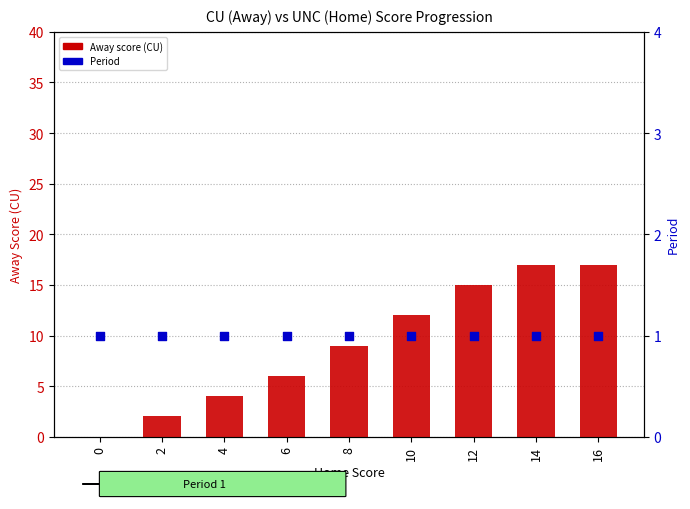

Is the value of Period at 4 greater than the value of Away (CU Score) at 6?

Yes